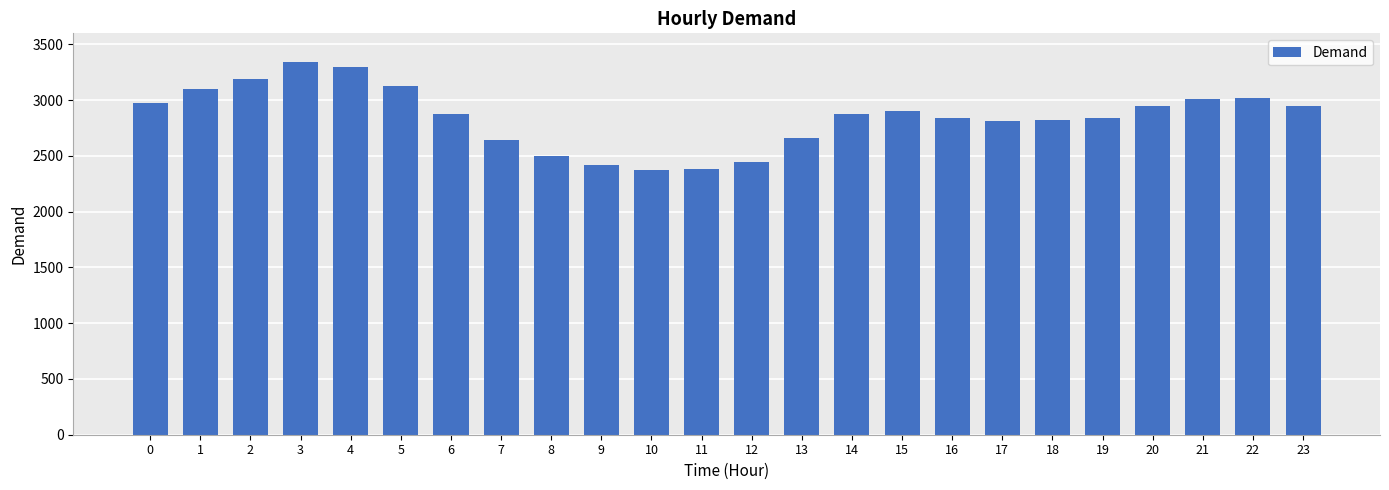

What is the change in value from 12 to 19?

+393